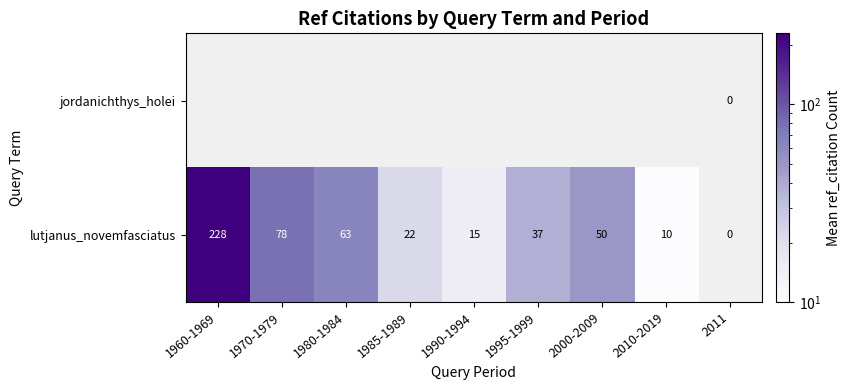

At which label does lutjanus_novemfasciatus first exceed 37?

1960-1969